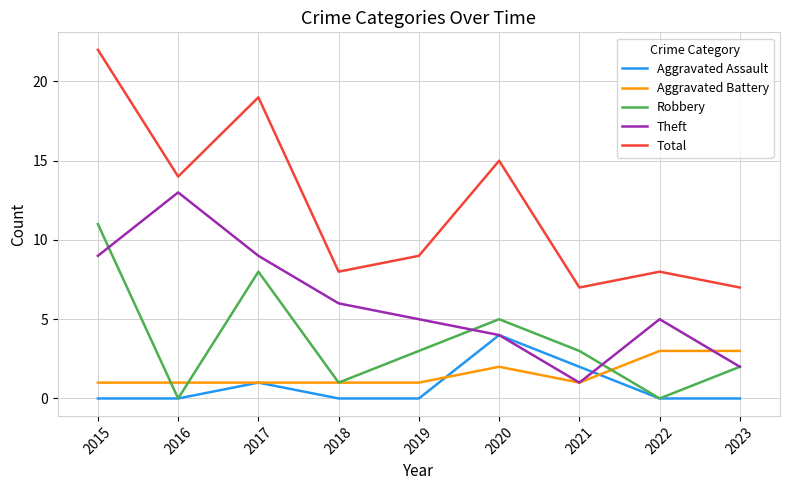

The Robbery series shows 3 at 2019. True or false?

True